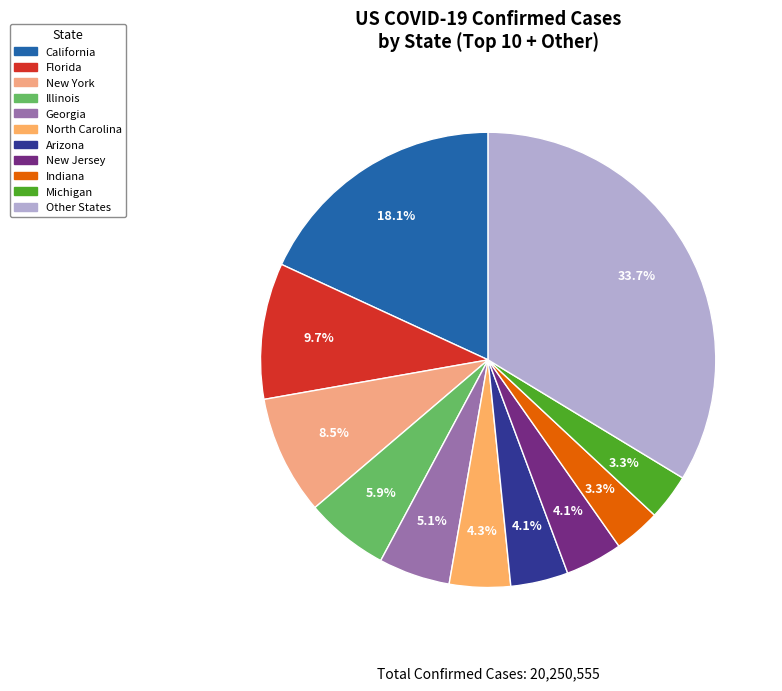

How many slices are in this pie chart?

11